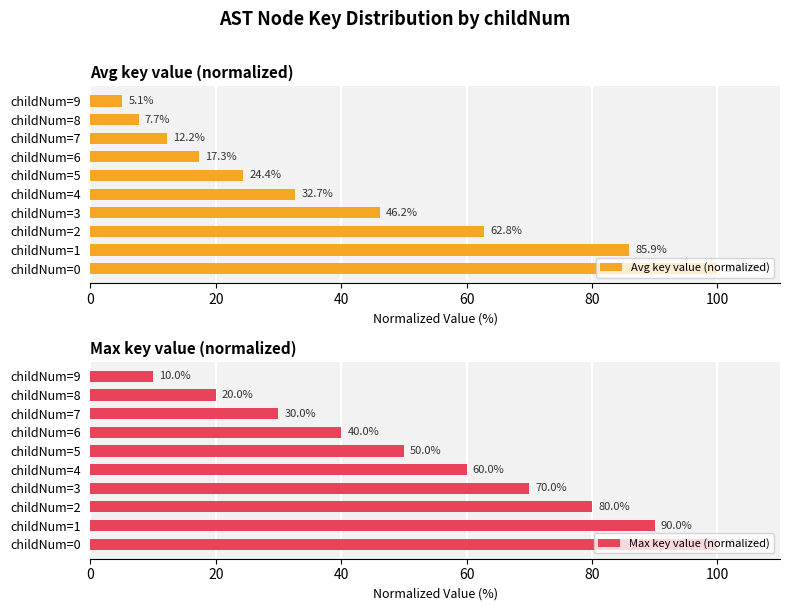

Reading right to left, transcribe all the data shown in this chart.

Avg key value (normalized): 5.1	7.7	12.2	17.3	24.4	32.7	46.2	62.8	85.9	100.0
Max key value (normalized): 10.0	20.0	30.0	40.0	50.0	60.0	70.0	80.0	90.0	100.0